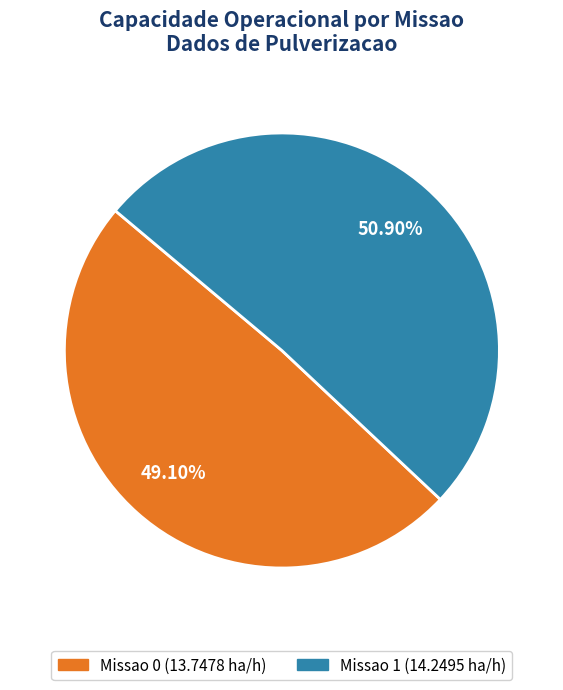

What percentage is the Missao 1 slice, to the nearest percent?

51%